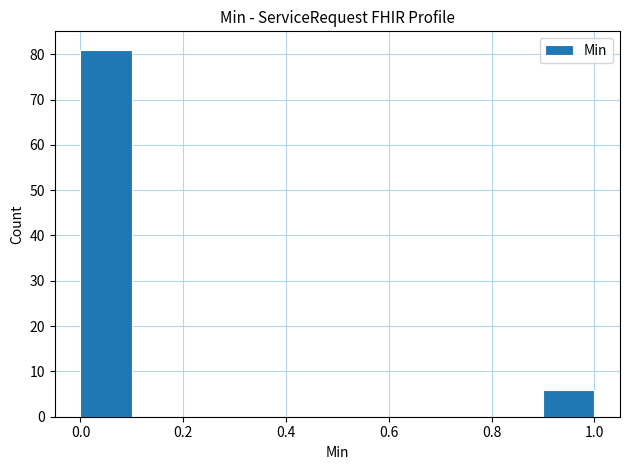

How tall is the bar that spans 0.9 to 1.0 on the x-axis? The values are not printed on the chart, so give them approximately, as read against the axis.

6